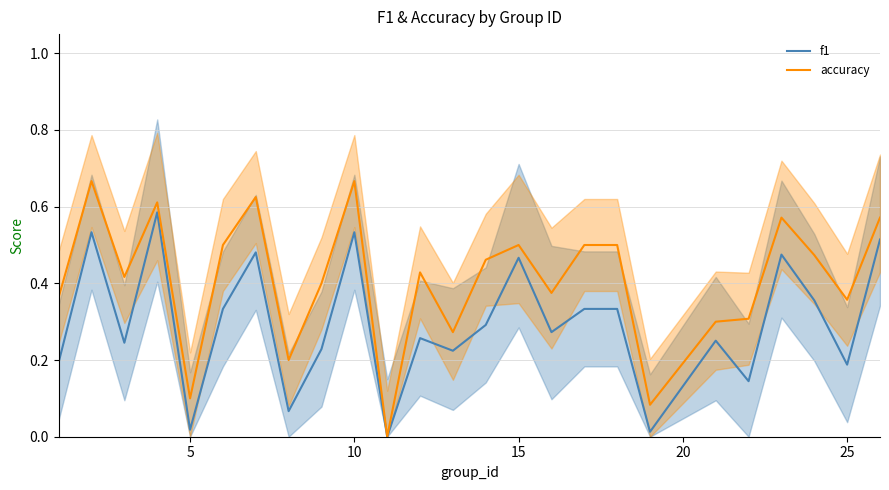

At 15, list the series in order from smallest to largest.

f1, accuracy